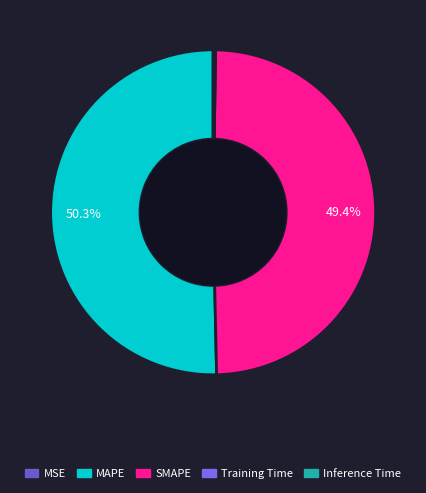

How many segments does this pie chart have?

5